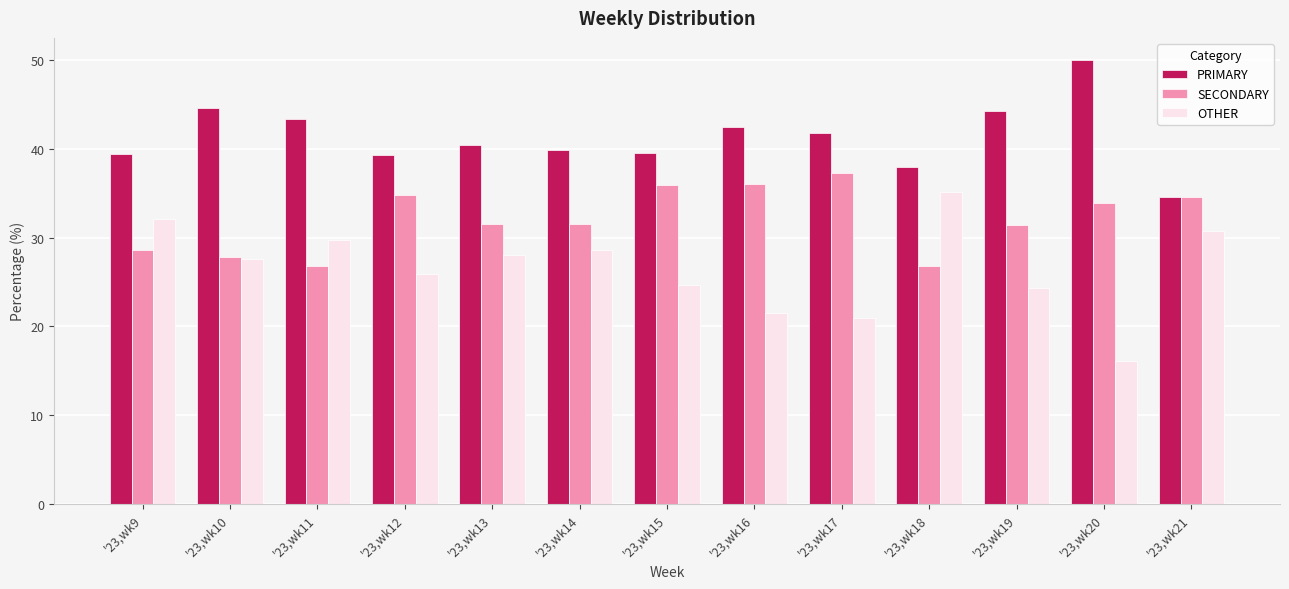

At which category does the chart reach its peak across all series?

'23,wk20